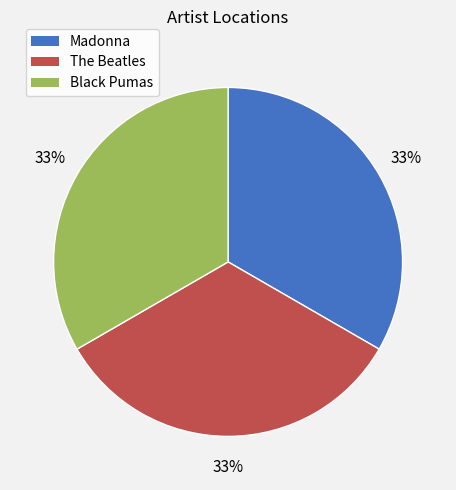

To the nearest percent, what is the combined percentage of Madonna and The Beatles?

67%